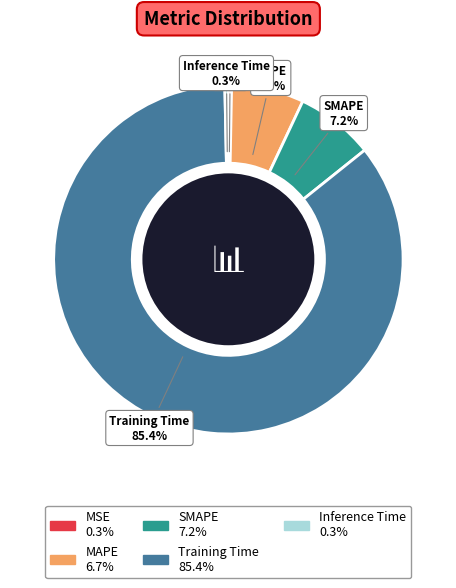

Approximately how many times larger is the value at MAPE compared to Training Time?

0.1